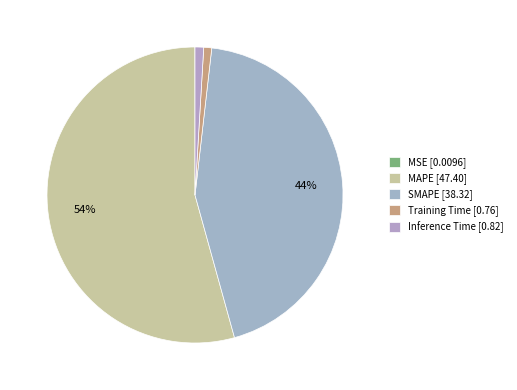

To the nearest percent, what portion does SMAPE represent?

44%